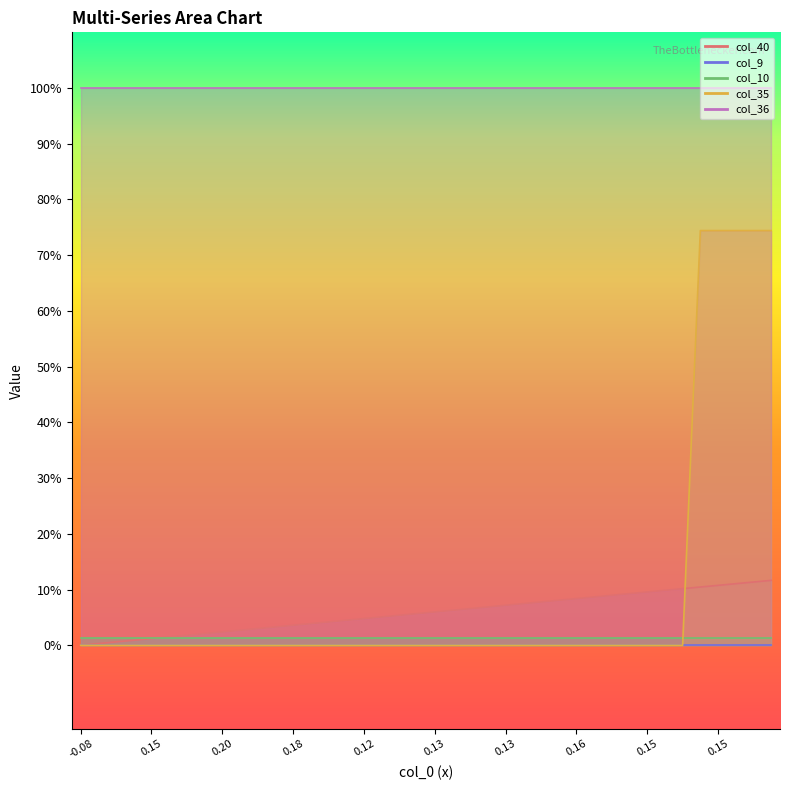

Is it true that col_9 equals 0.0 at 29?

True